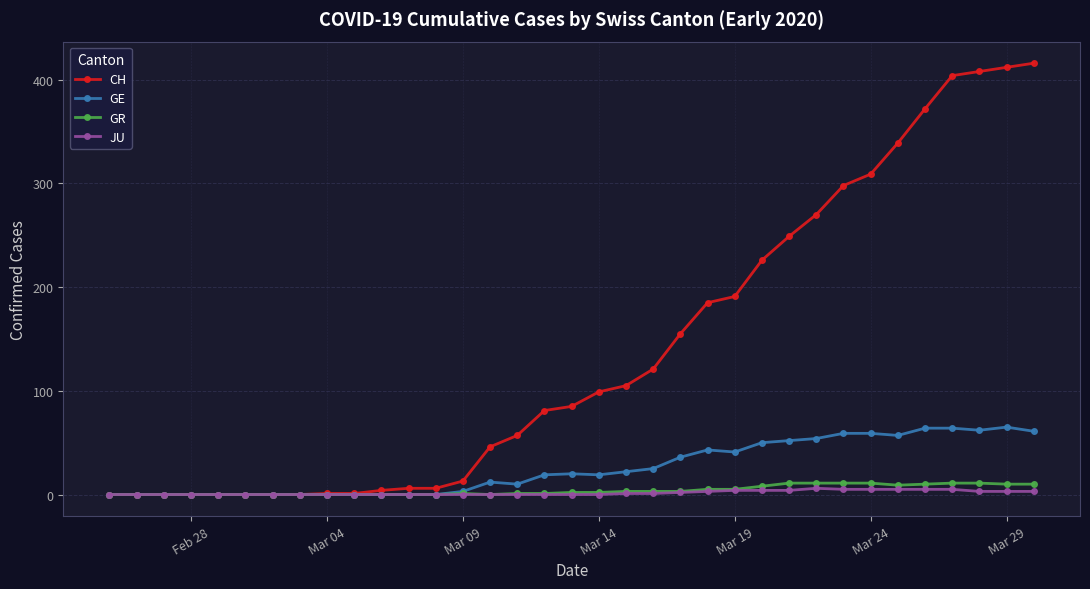

Which series has the widest spread of values?

CH